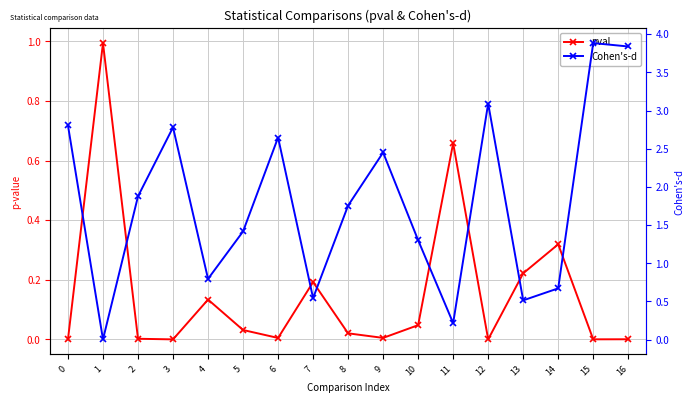

What are all the series names shown in the legend?

pval, Cohen's-d